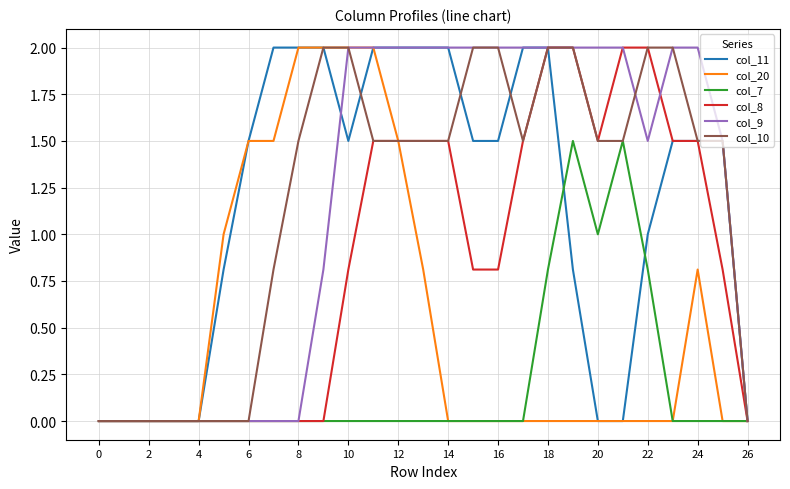

What is the greatest value displayed?

2.0